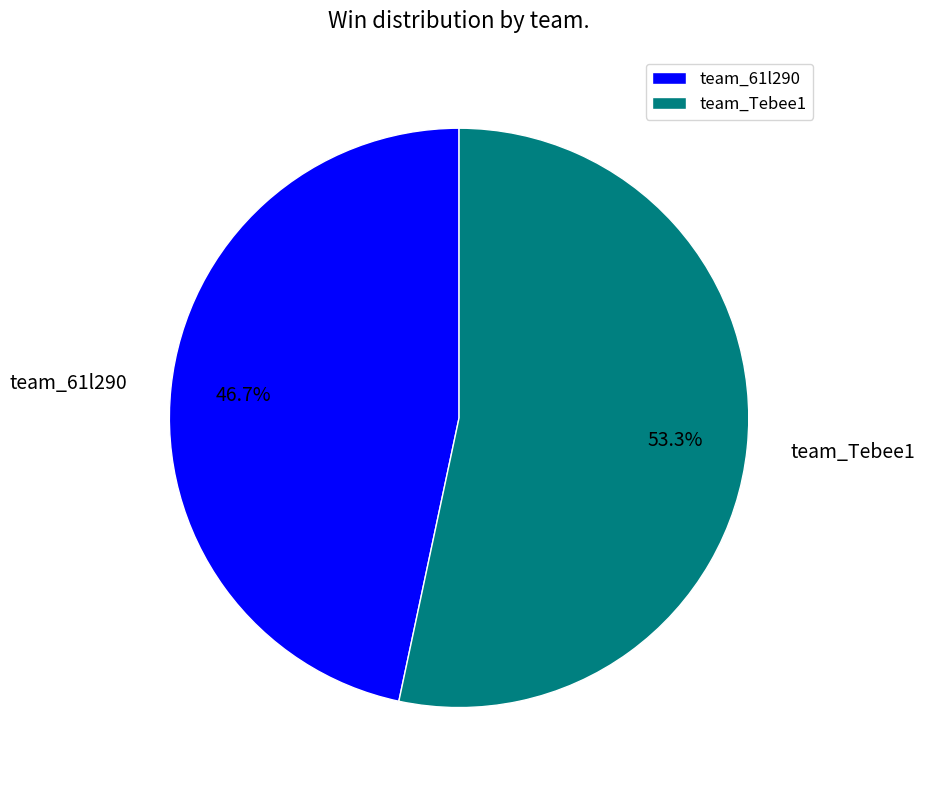

Between team_Tebee1 and team_61l290, which is larger?

team_Tebee1